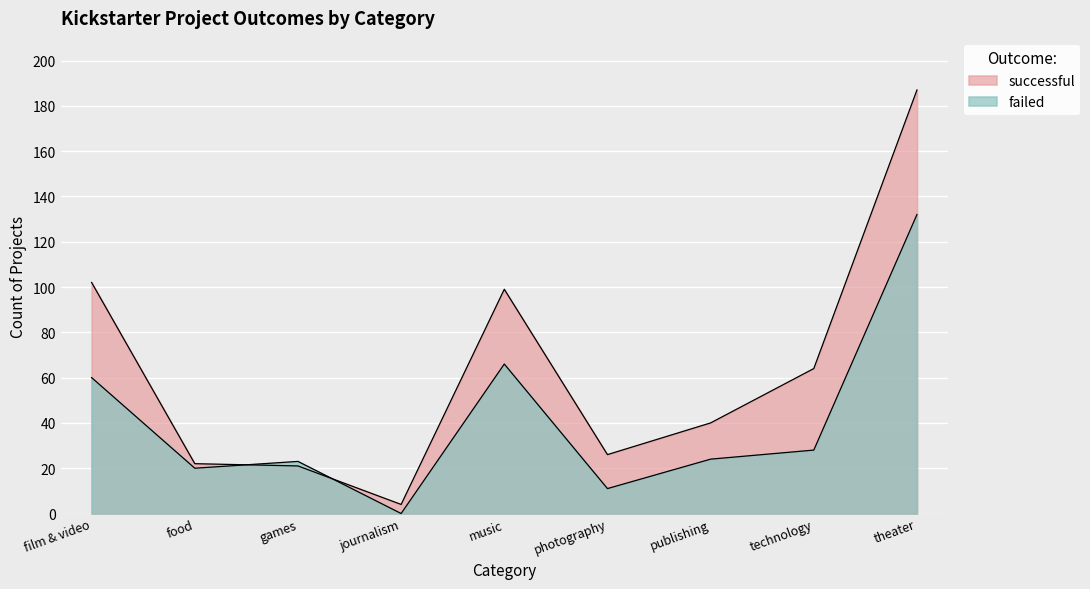

Which has a higher value, photography or music?

music